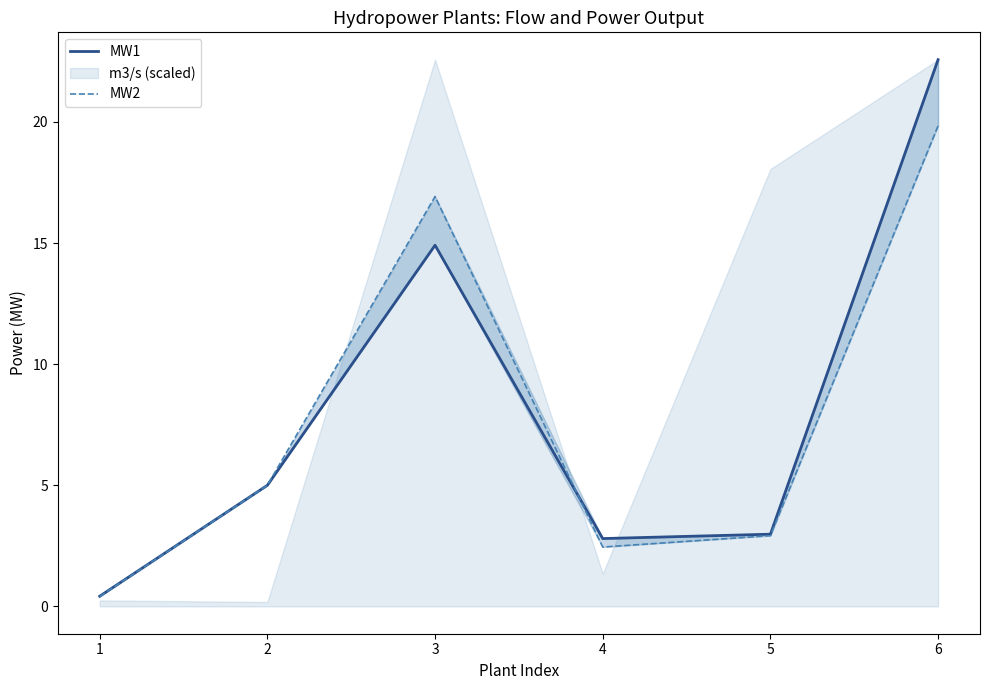

How many interior local valleys does the MW1 series have?

1